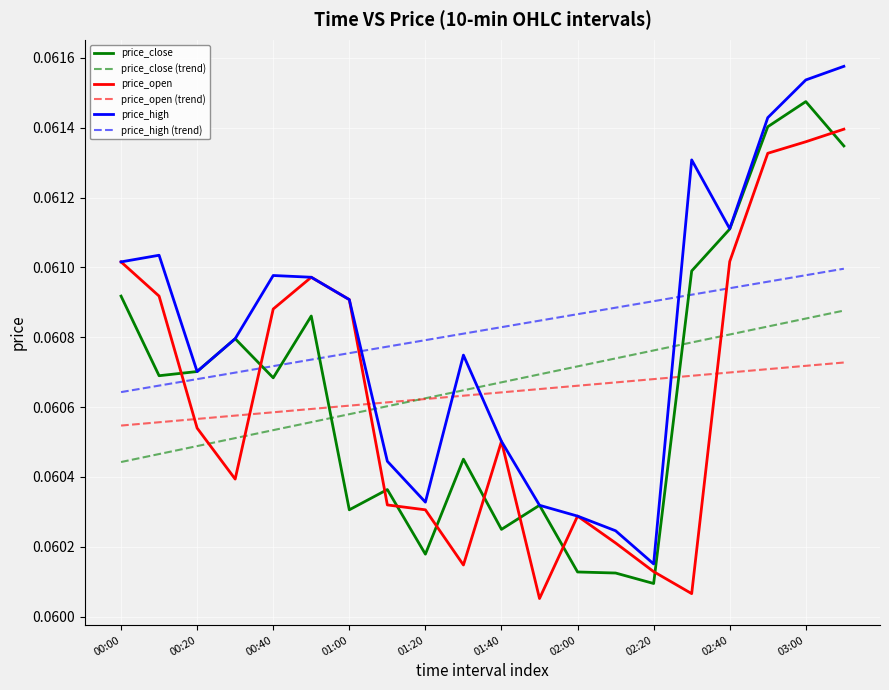

How many intersections are there between price_close and price_open?

10